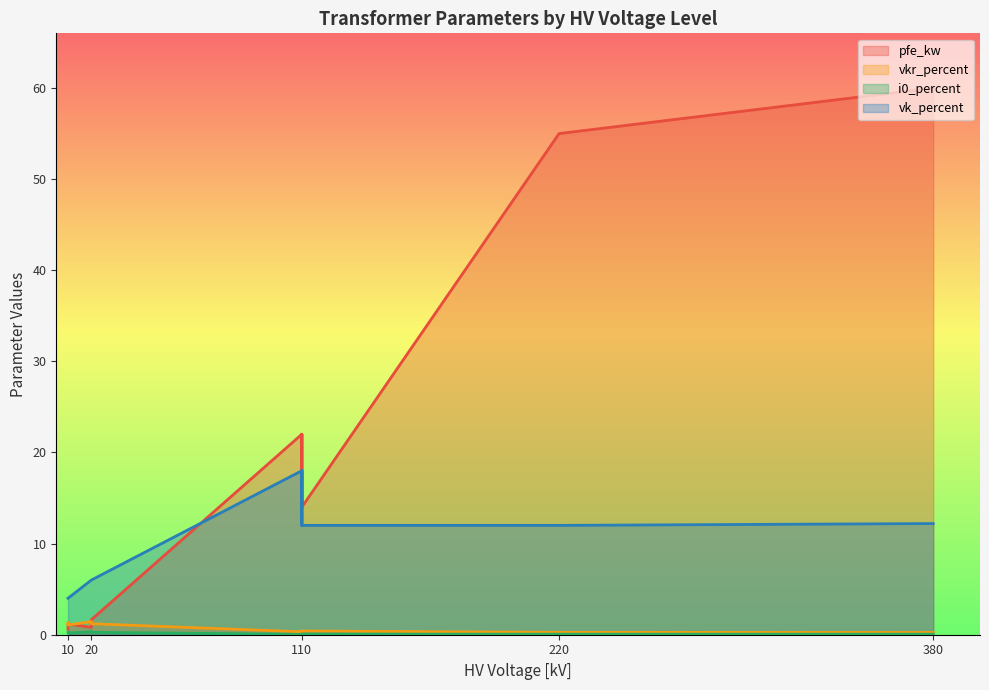

True or false: i0_percent and vkr_percent intersect in this chart.

False